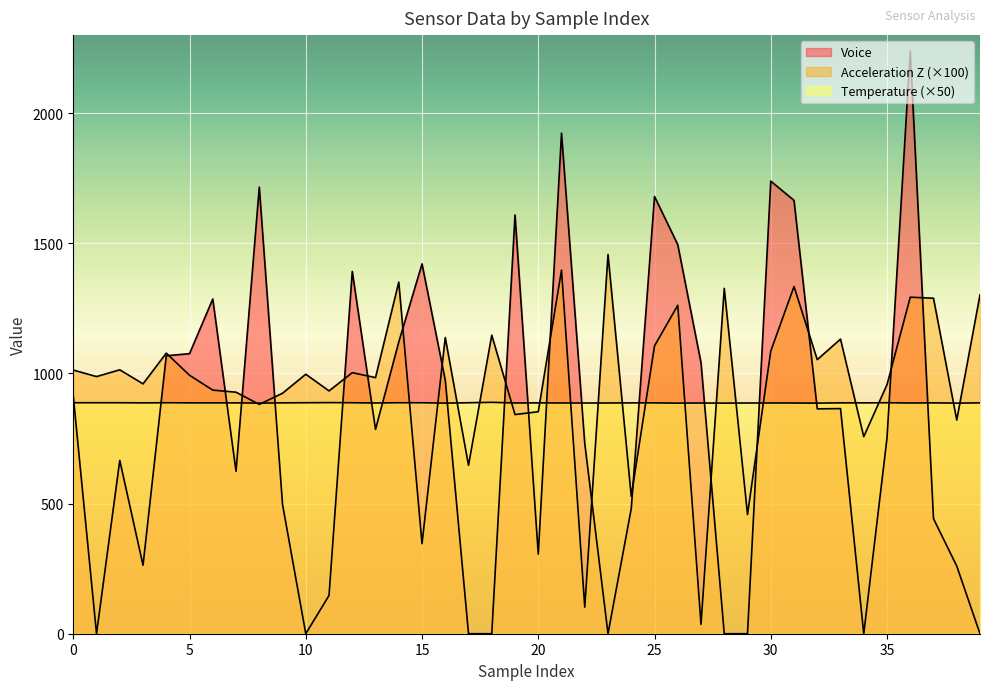

What is the label of the 10th point from the right?

30